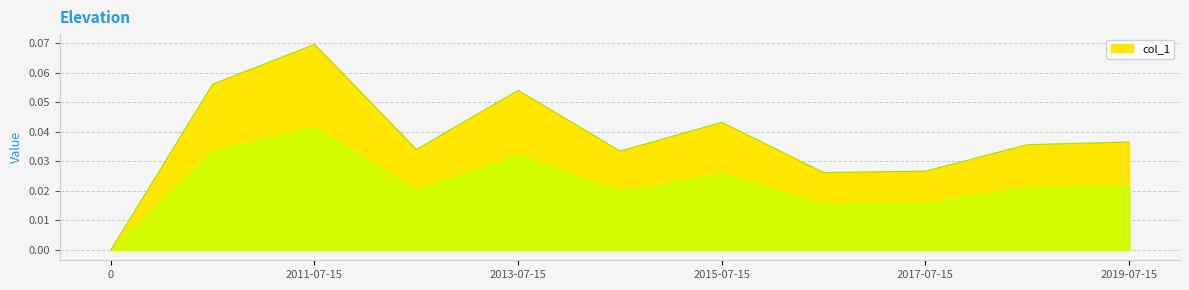

How many lines are shown in the chart?

1